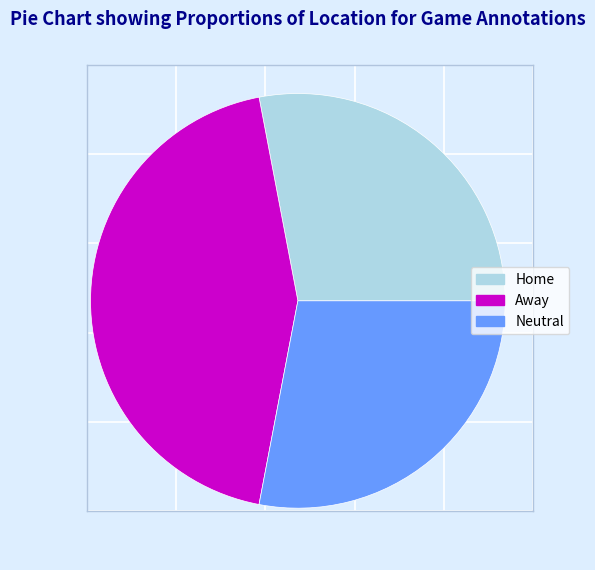

Is there any slice that represents more than half of the pie?

No